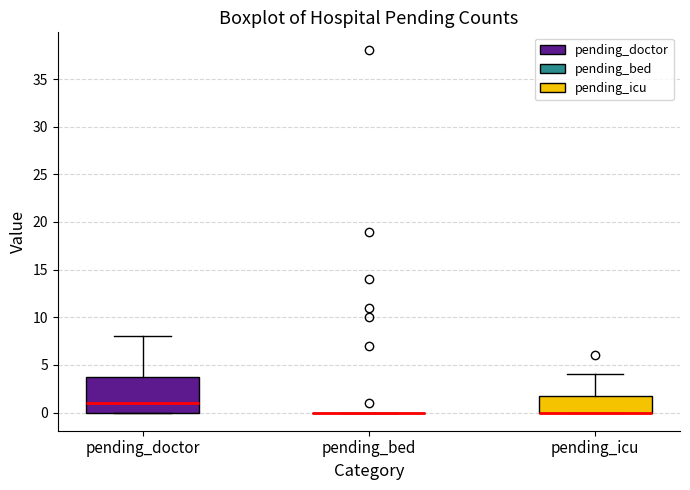

Reading left to right, transcribe this box plot: for each box, give where its median line is, the range the box spans, and where its two whiskers end, as read against the y-axis. The values are not printed on the chart, so give them approximately, as read against the axis.

pending_doctor: median 1, box 0 to 4, whiskers 0 to 8
pending_bed: box collapsed to a line at 0, whiskers 0 to 0
pending_icu: median 0 (drawn on the box's lower edge), box 0 to 2, whiskers 0 to 4